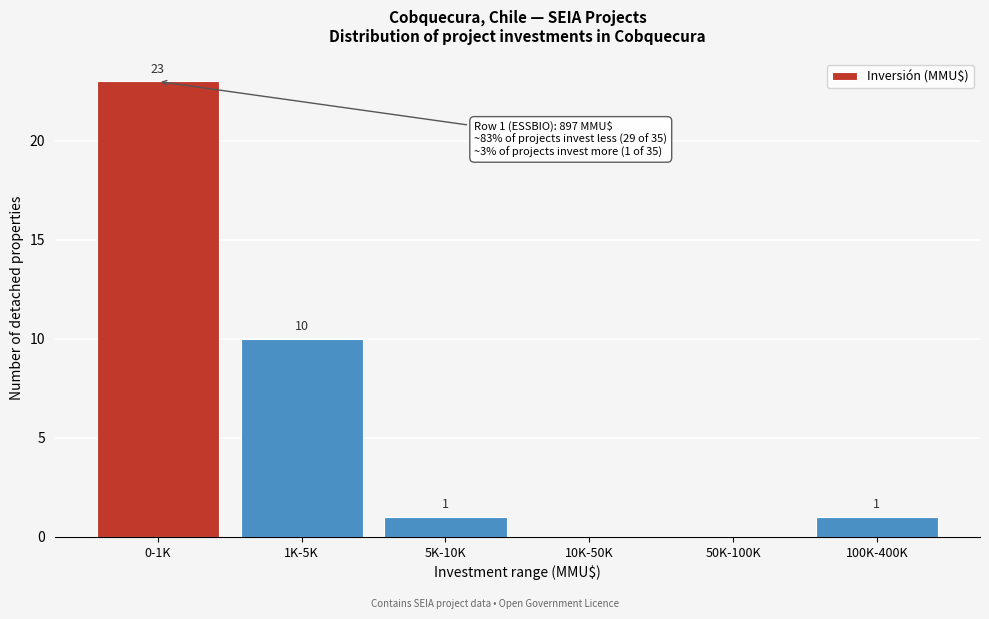

Reading right to left, transcribe all the data shown in this chart.

100K-400K=1	50K-100K=0	10K-50K=0	5K-10K=1	1K-5K=10	0-1K=23